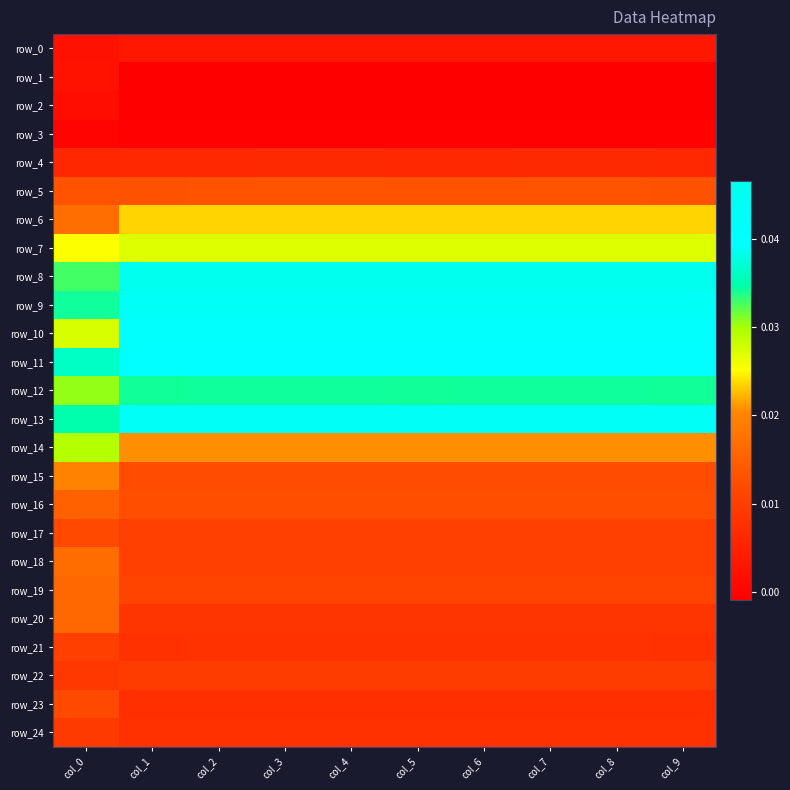

List the labels in order of row_8 value, largest first.

col_7, col_8, col_4, col_3, col_2, col_5, col_6, col_1, col_9, col_0